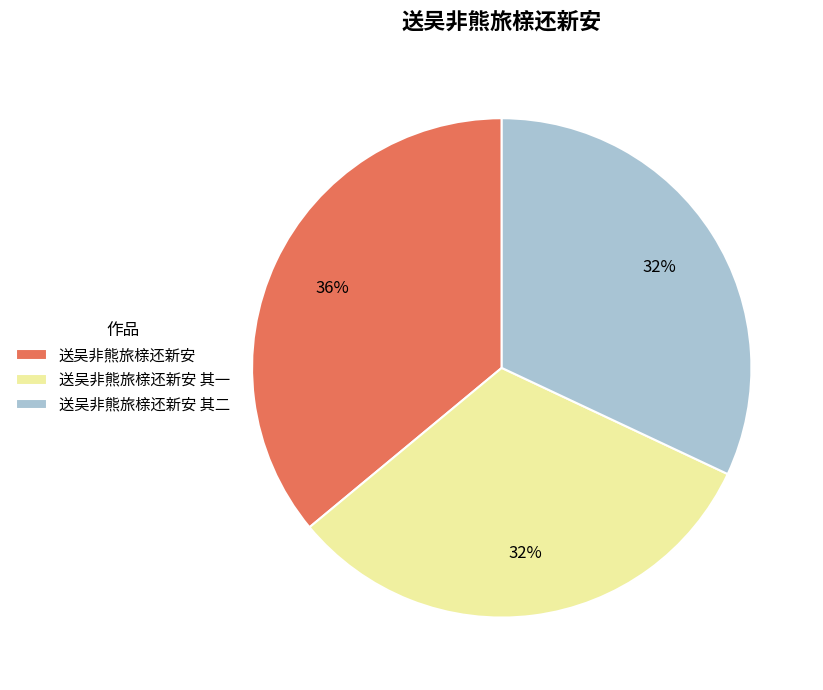

Between 送吴非熊旅榇还新安 其一 and 送吴非熊旅榇还新安, which is larger?

送吴非熊旅榇还新安